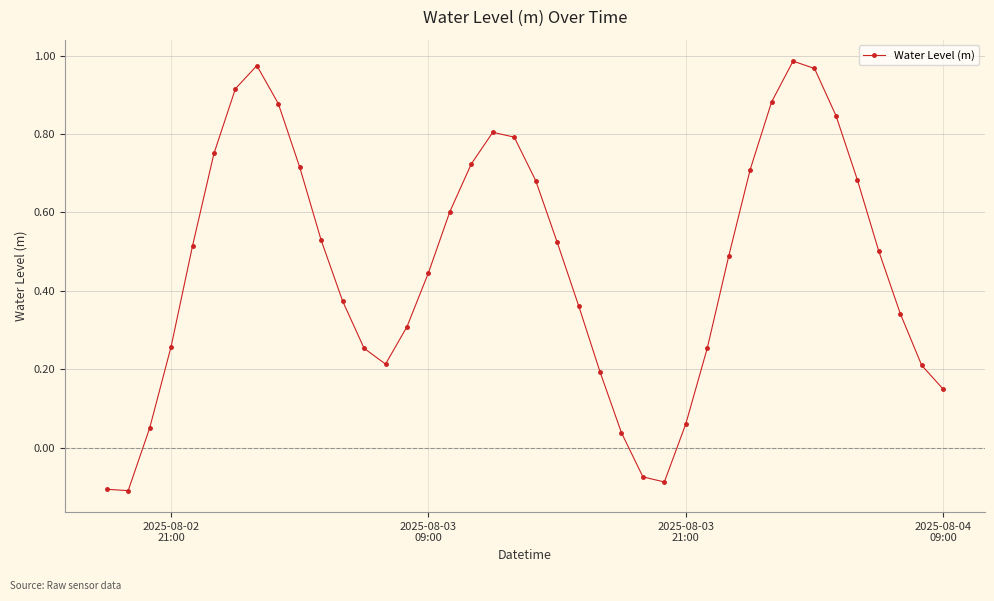

What is the difference between the second highest and minimum values?

1.1